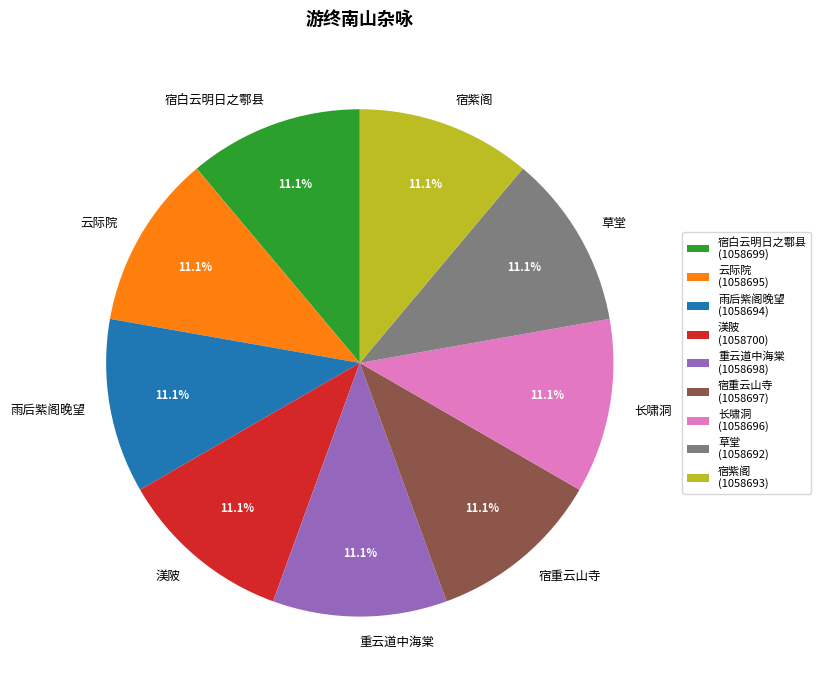

The 长啸洞 slice represents 11% of the pie. True or false?

True